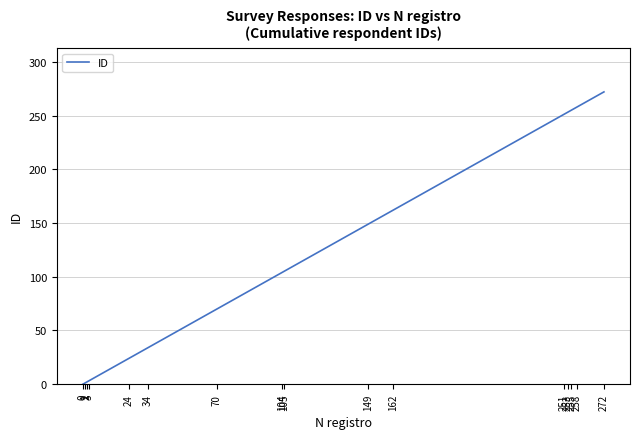

Is this an area chart (filled region under the line)?

No